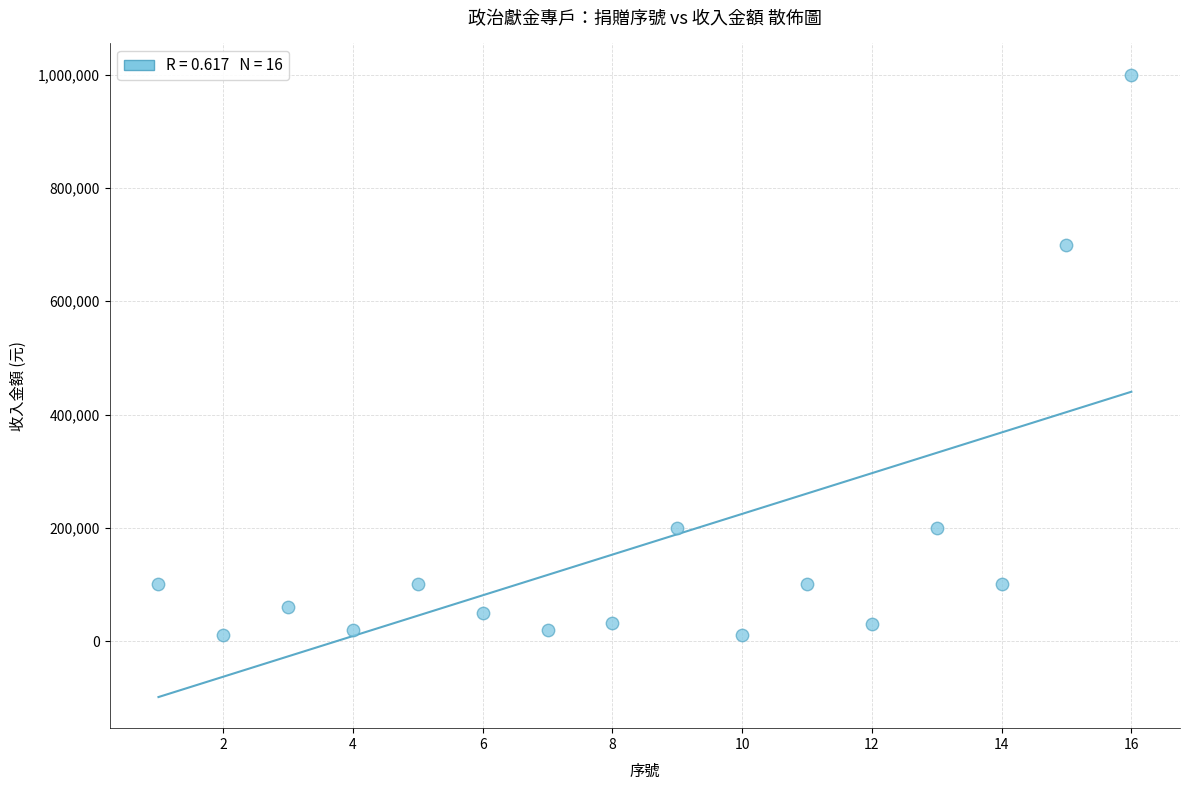

What is the range of Y values (max minus min)?

990000